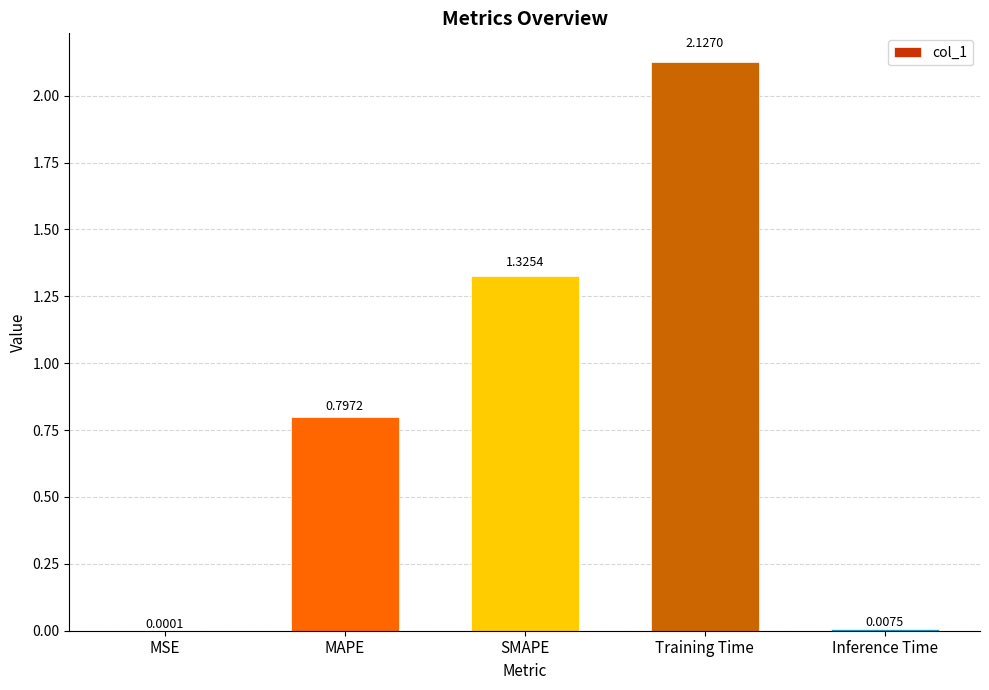

What is the sum of all values?

4.3